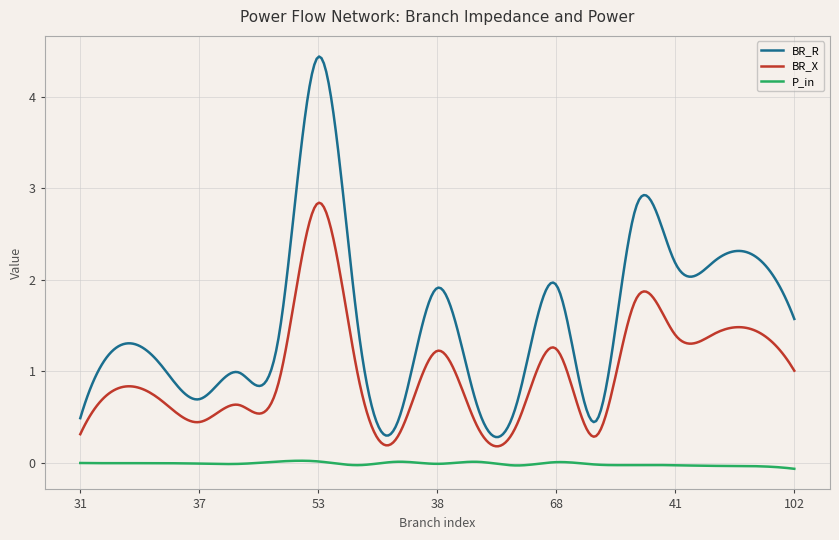

What are all the series names shown in the legend?

BR_R, BR_X, P_in